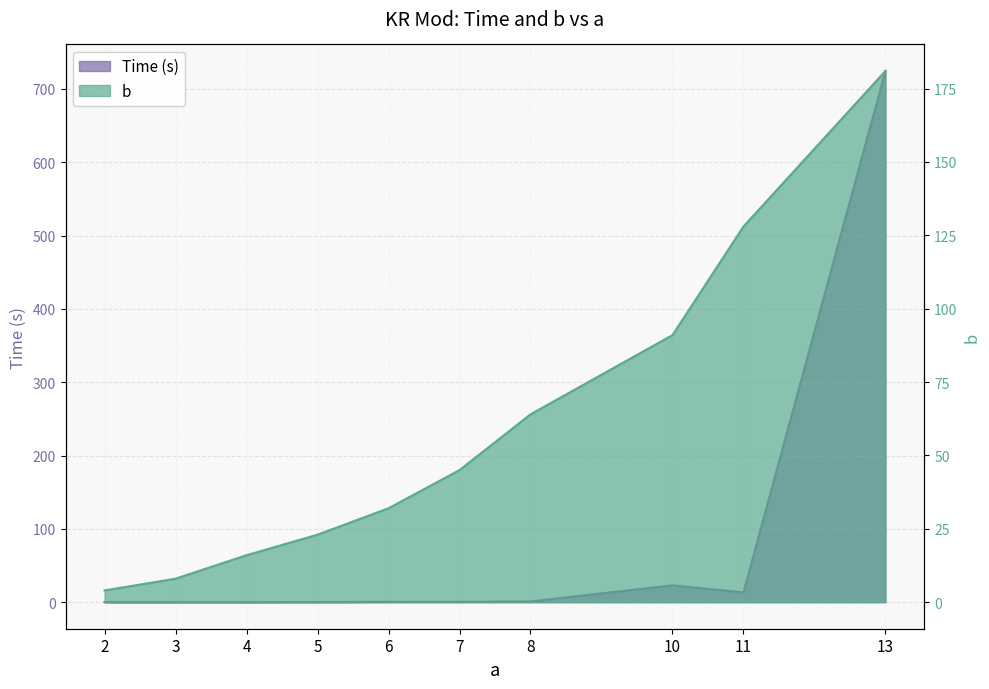

What is the difference between the second highest and second lowest values in the Time series?

22.9